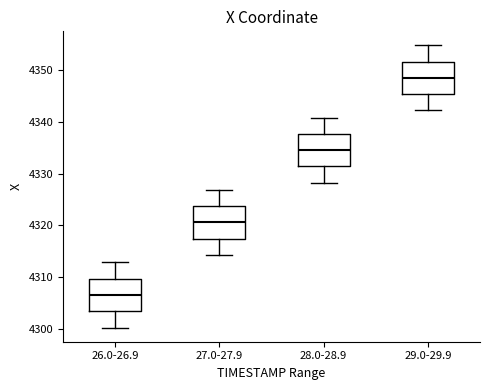

Which box's median line is the lowest?

26.0-26.9